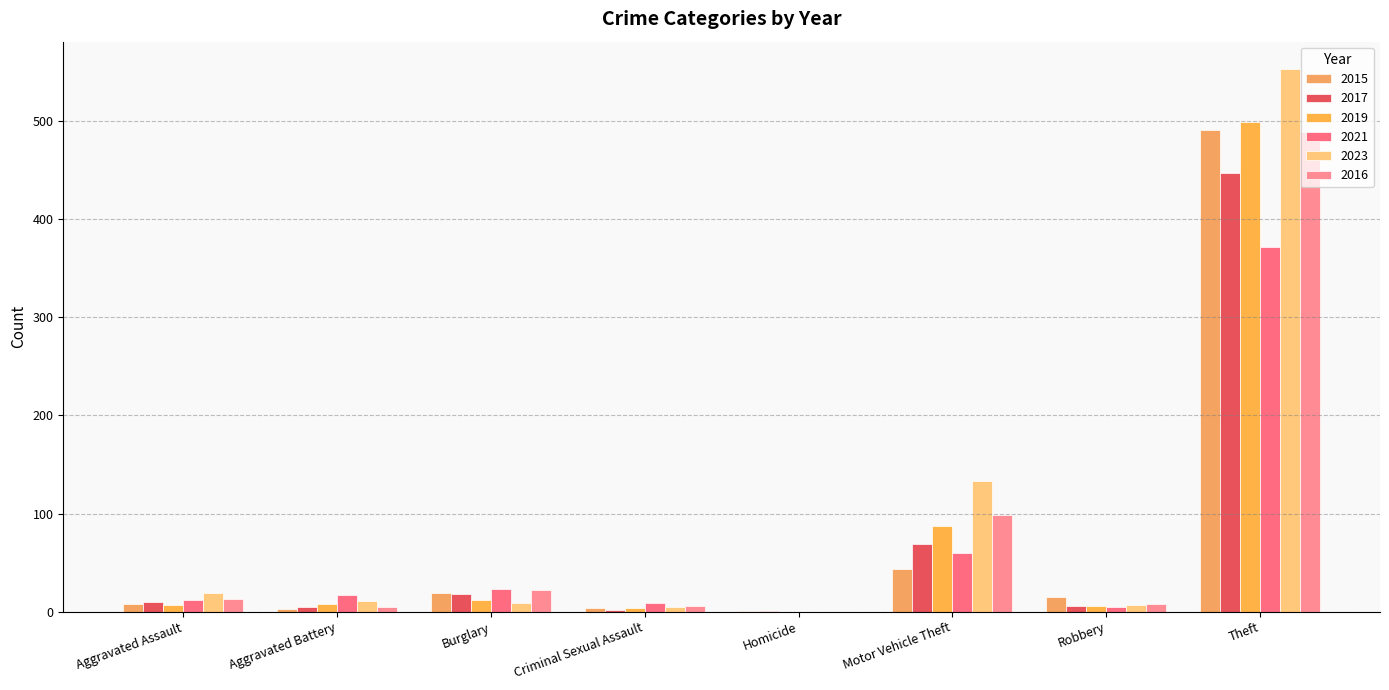

Reading right to left, list all the values displayed in this chart.

2015: 491	15	43	1	4	19	3	8
2017: 447	6	69	1	2	18	5	10
2019: 499	6	87	0	4	12	8	7
2021: 371	5	60	0	9	23	17	12
2023: 553	7	133	0	5	9	11	19
2016: 489	8	98	0	6	22	5	13